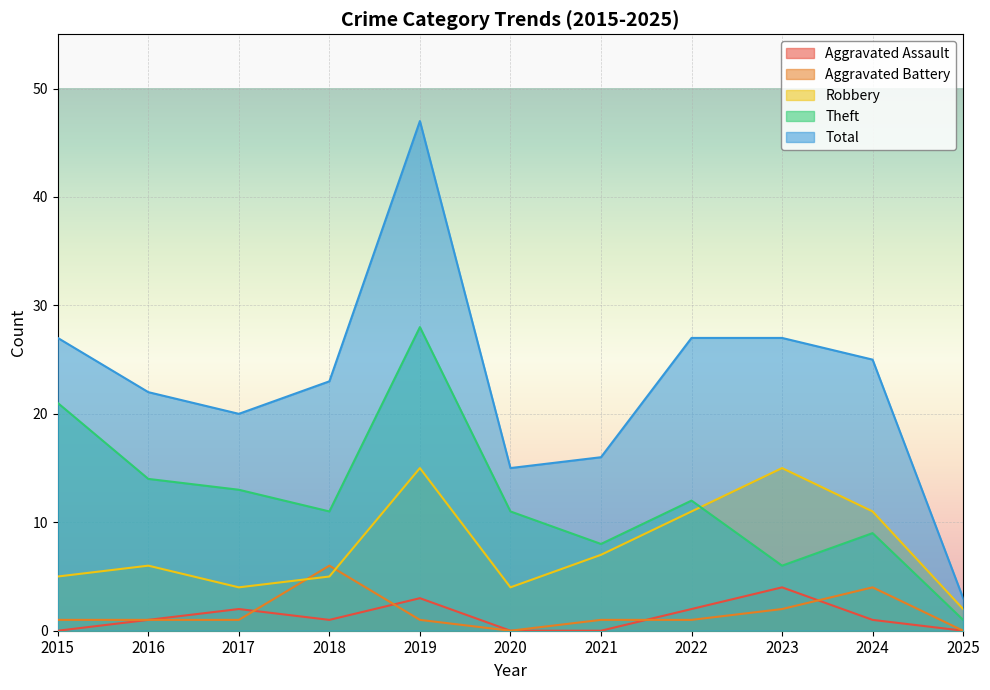

Is the value of Aggravated Battery at 2020 greater than the value of Robbery at 2016?

No